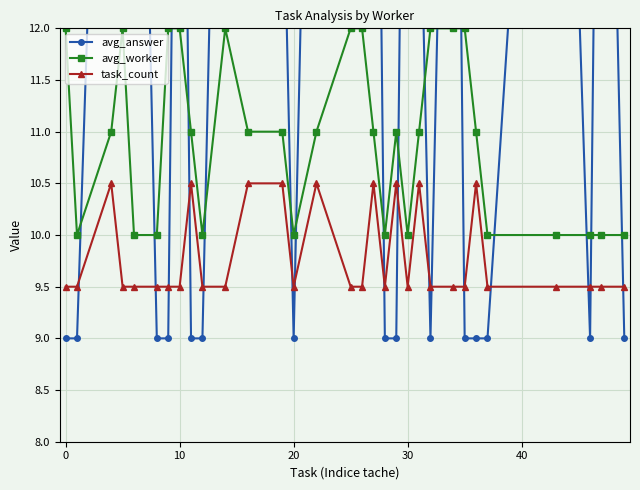

List the series in order of their overall mean, lowest first.

task_count, avg_worker, avg_answer